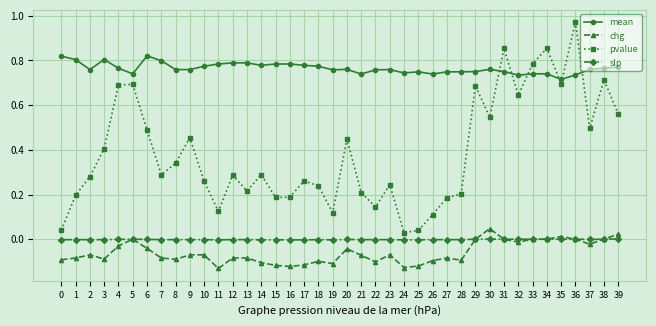

True or false: mean has more than 1 points higher than both neighbors.

True